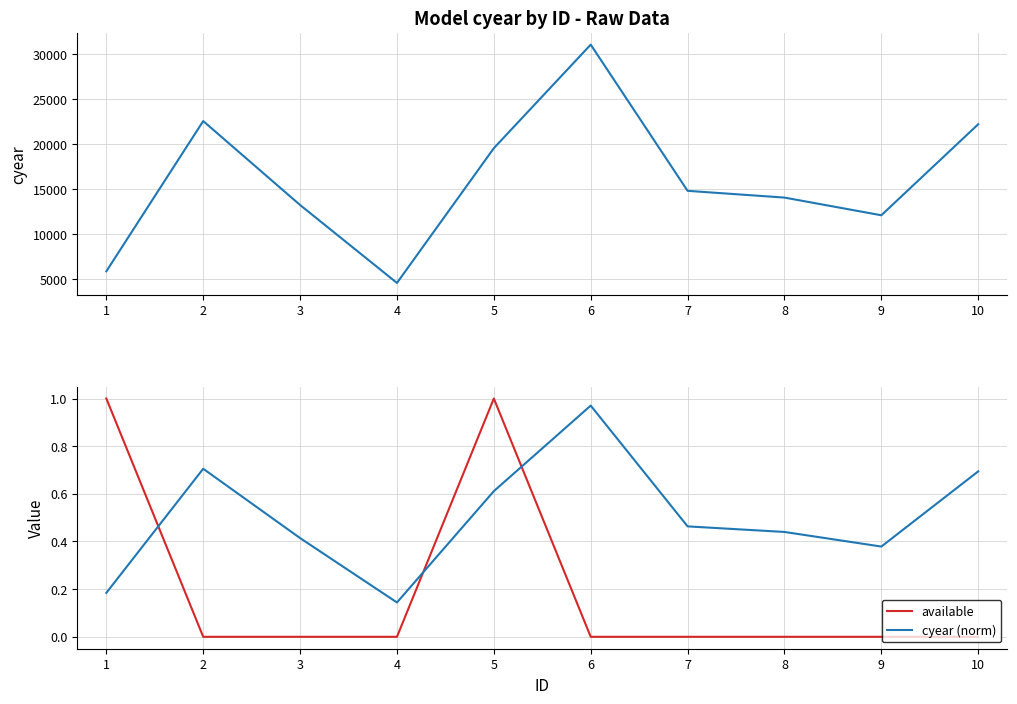

At which category is the sum across all series the highest?

6